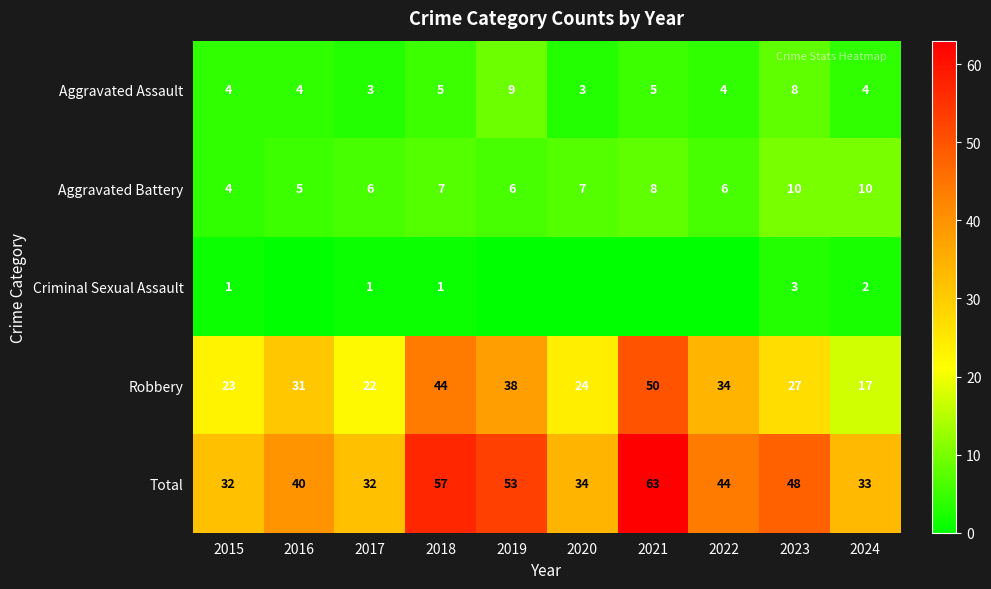

What is the lowest value of the Robbery series?

17